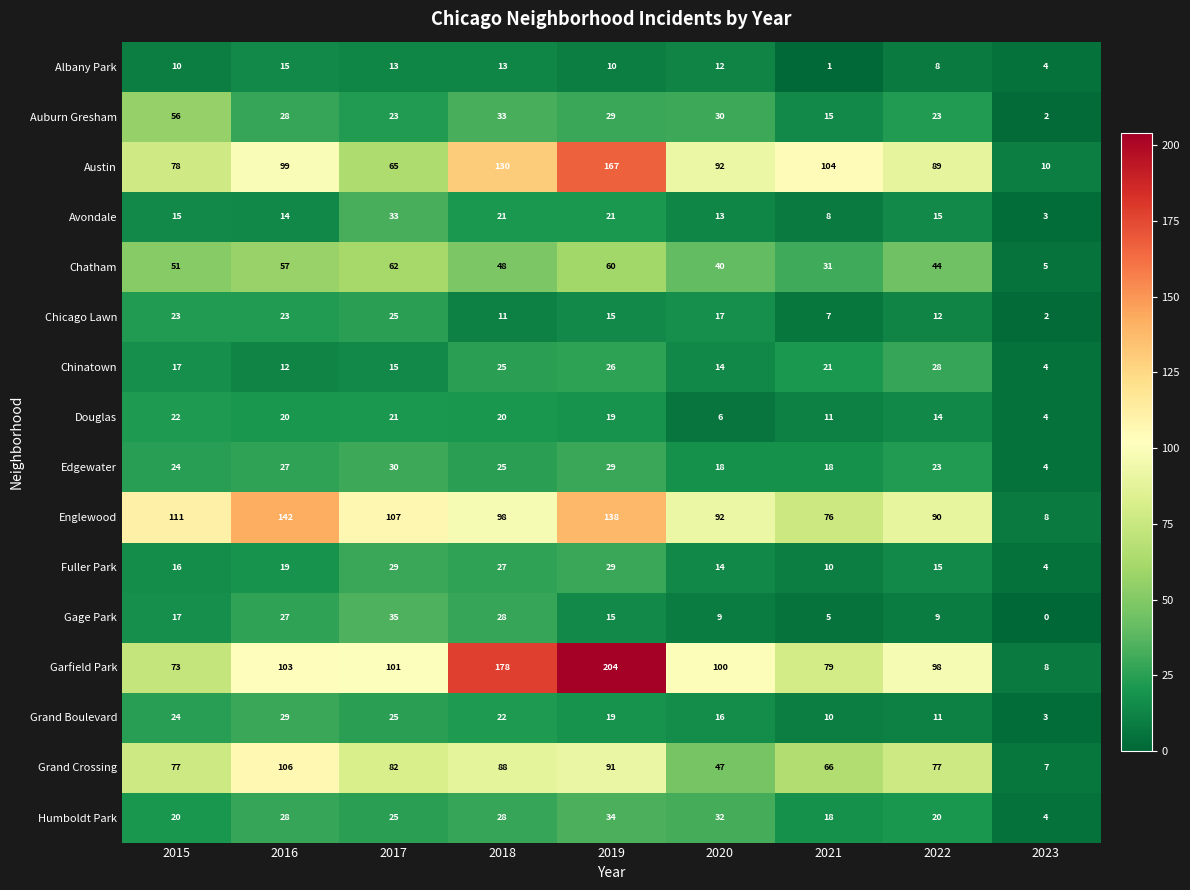

What is the sum of all Fuller Park values?

163